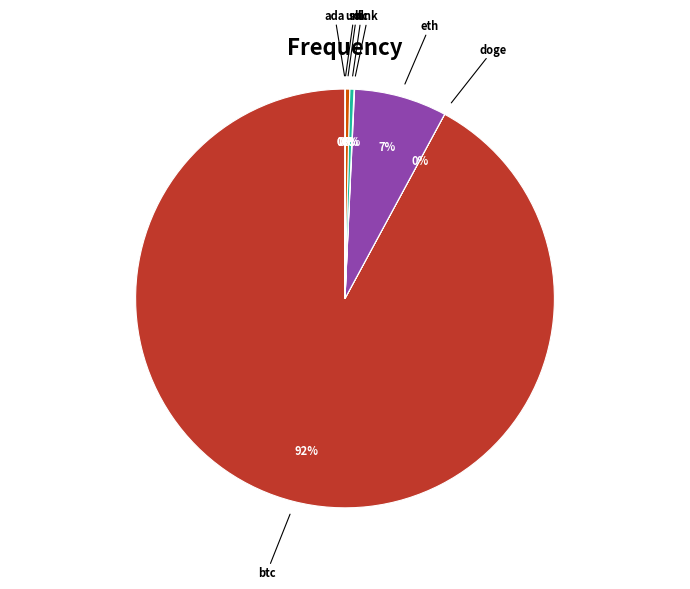

Is btc the majority of the pie?

Yes